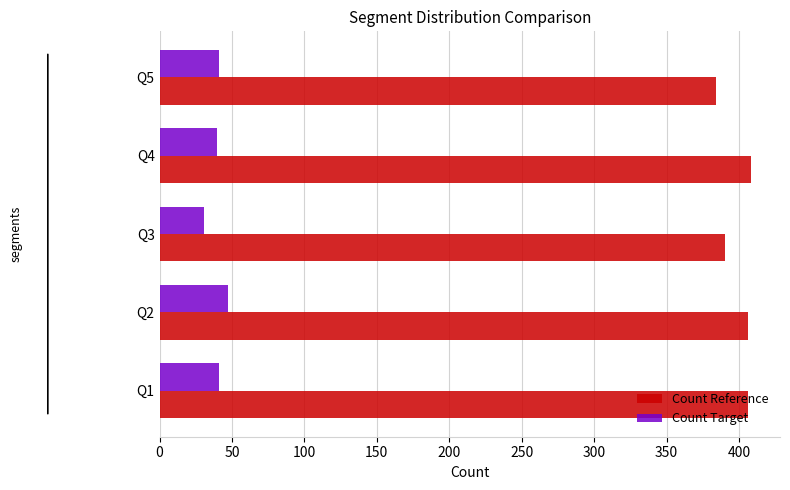

Rank the series by their average value, from highest to lowest.

Count Reference, Count Target